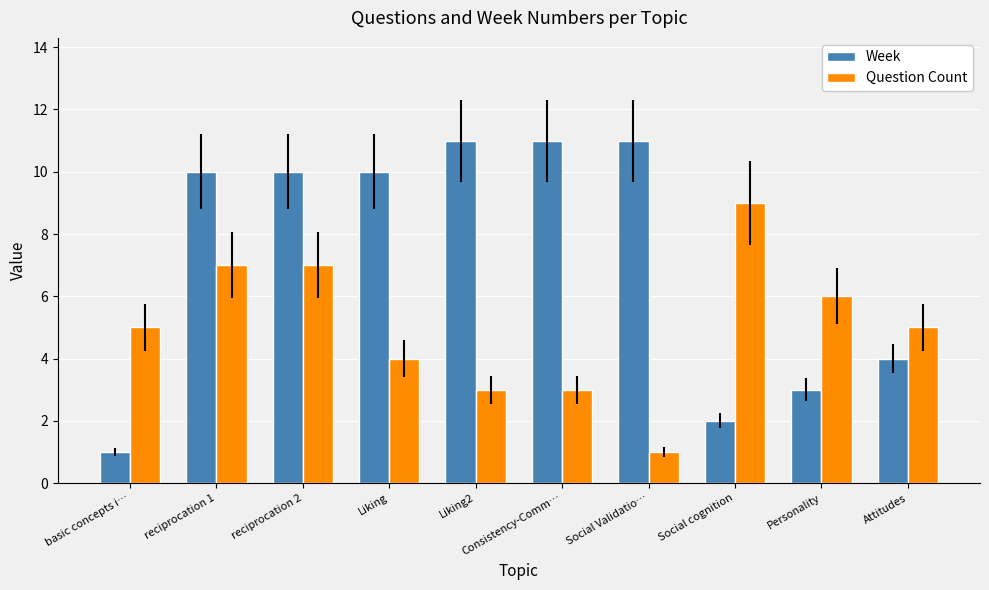

What is the maximum value for Question Count?

9